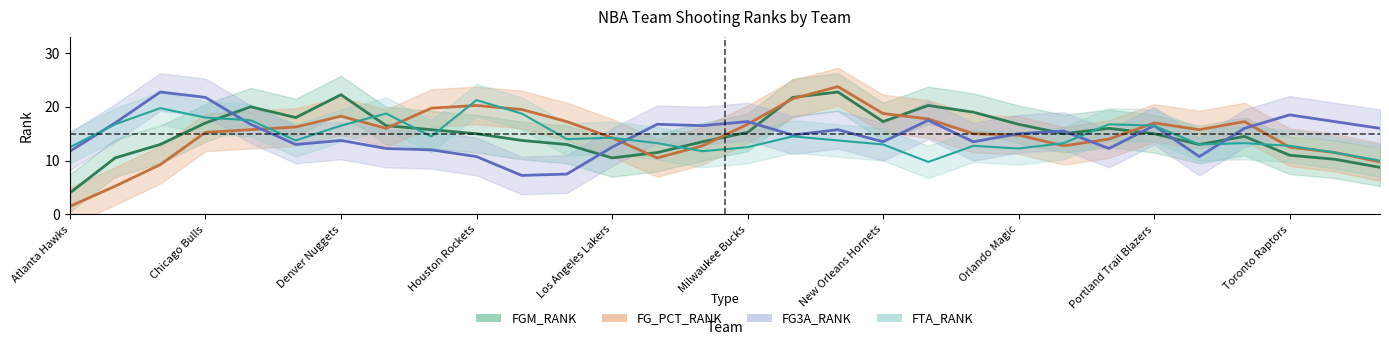

What are all the series names shown in the legend?

FGM_RANK, FG_PCT_RANK, FG3A_RANK, FTA_RANK